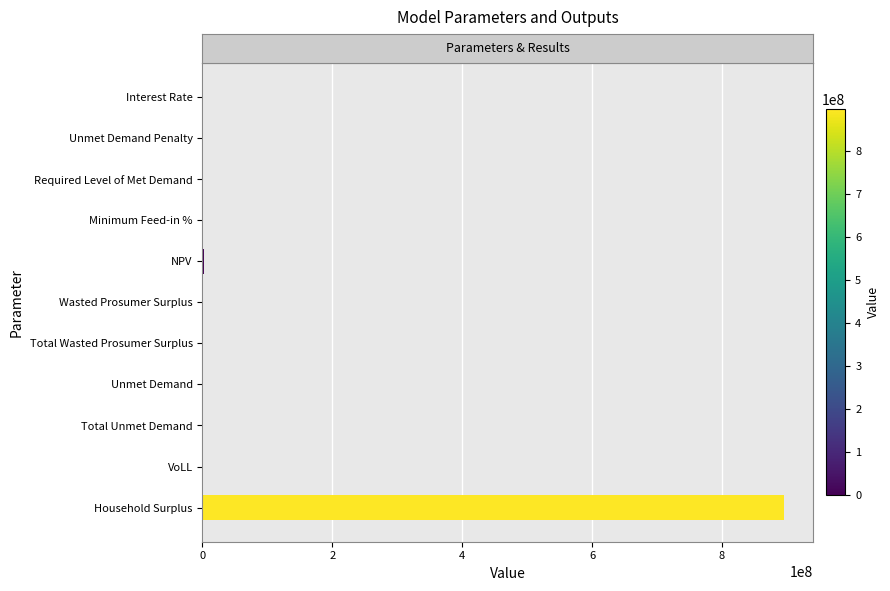

What is the sum of all values?

899071699.5